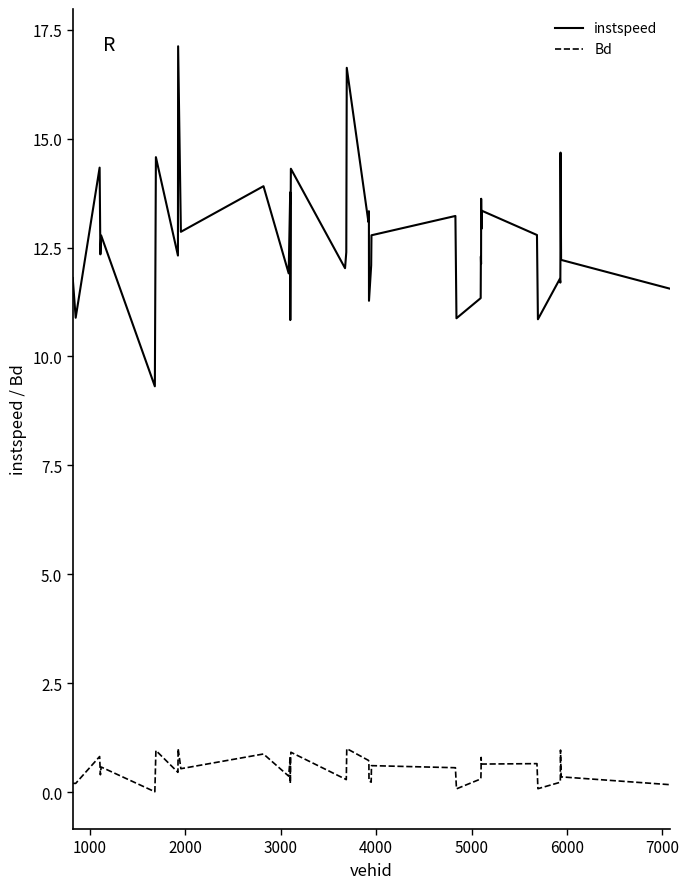

True or false: Bd and instspeed cross at least once.

False